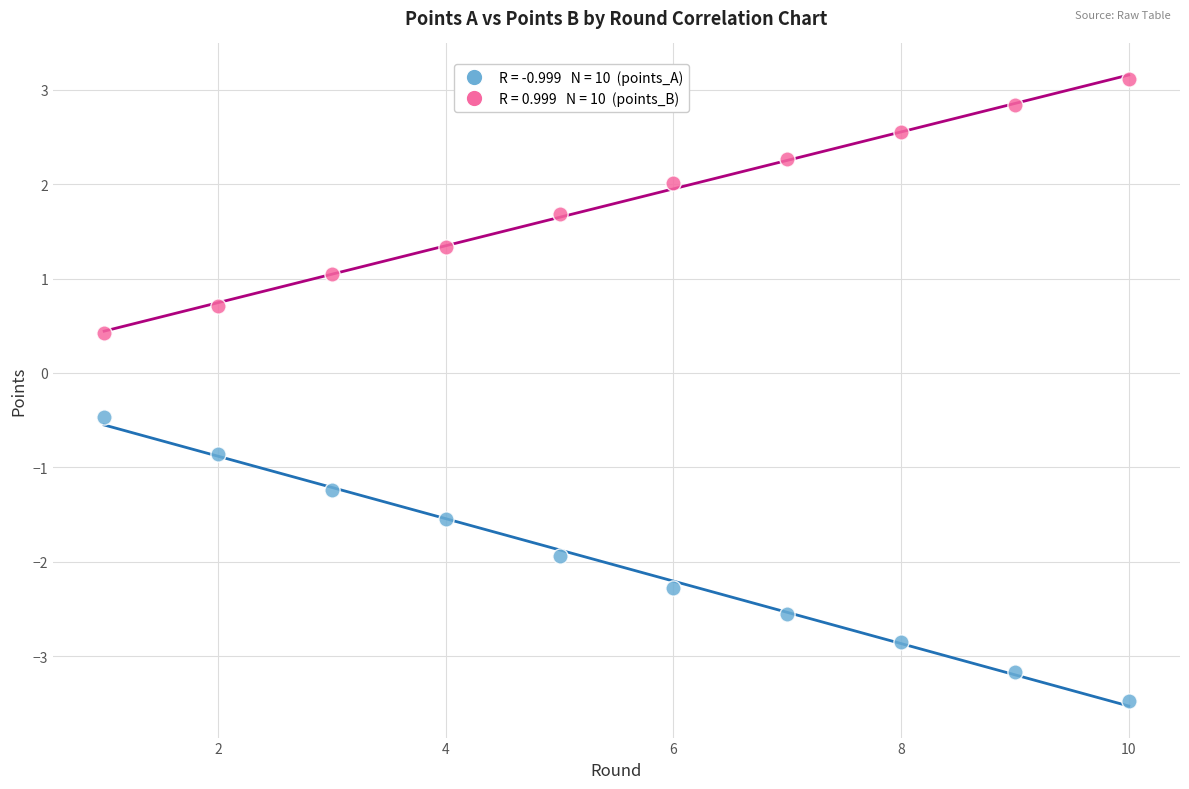

Across all data points, what is the range of Y values (max minus min)?

6.6